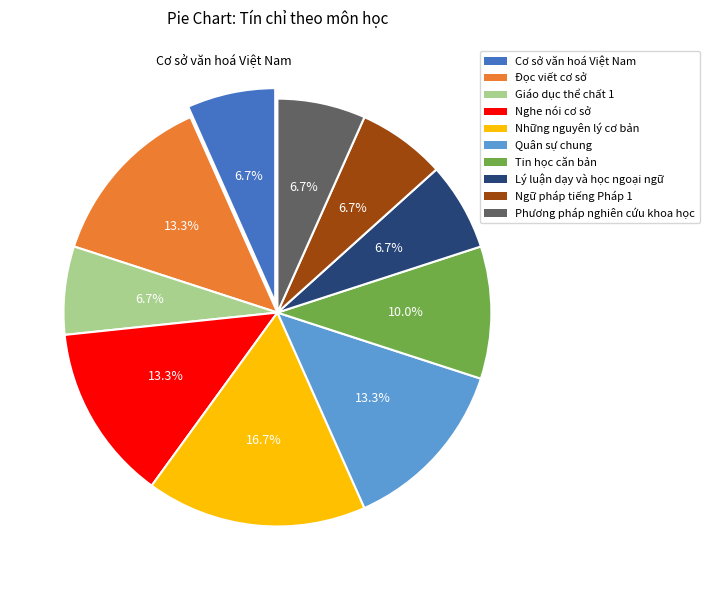

The Nghe nói cơ sở slice represents 5% of the pie. True or false?

False